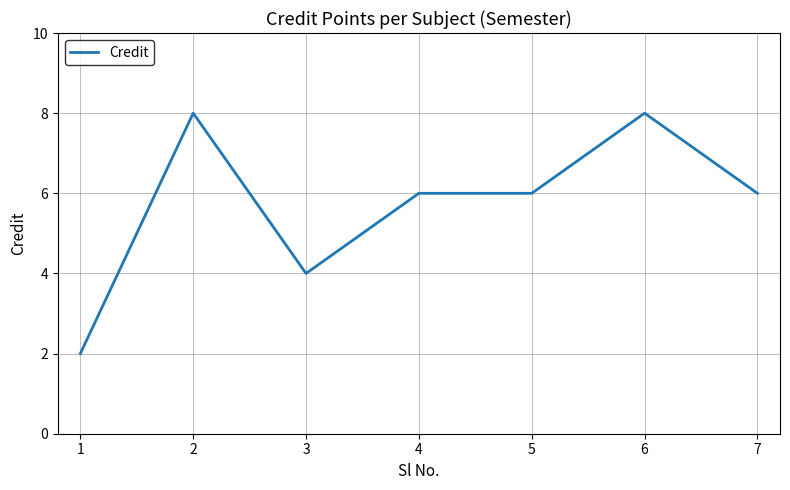

The chart shows a value of 6 at 4. True or false?

True